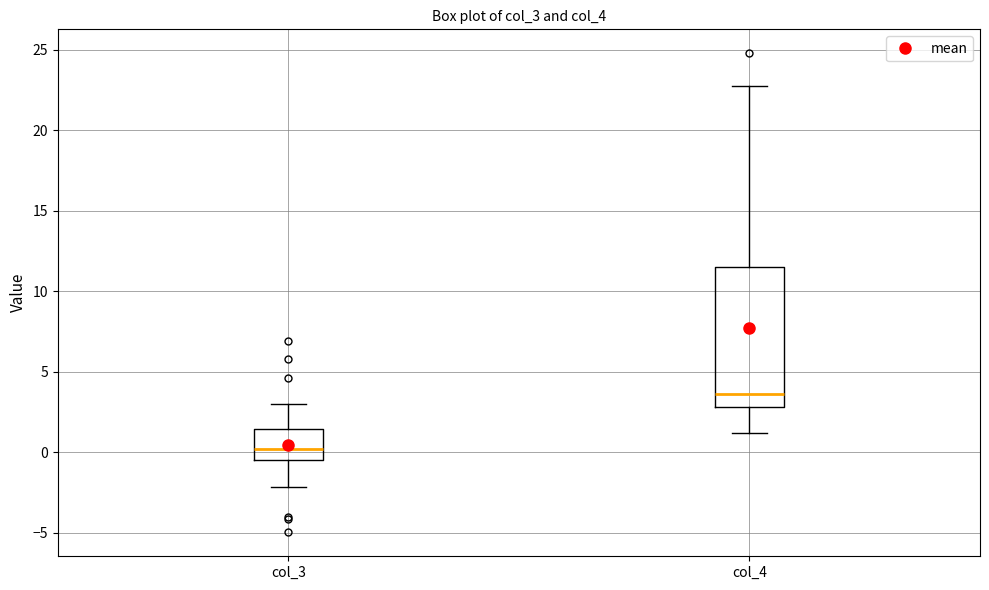

Reading left to right, read every box against the y-axis: the position of its median line, the range the box covers, and the ends of its whiskers. The values are not printed on the chart, so give them approximately, as read against the axis.

col_3: median 0.0, box -0.5 to 1.5, whiskers -2.0 to 3.0
col_4: median 3.5, box 3.0 to 11.5, whiskers 1.0 to 23.0